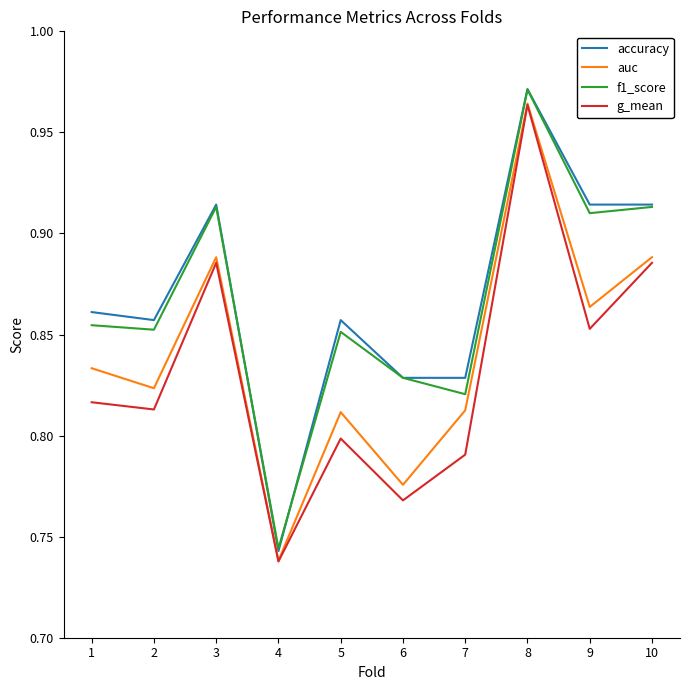

Which series has the widest spread of values?

accuracy